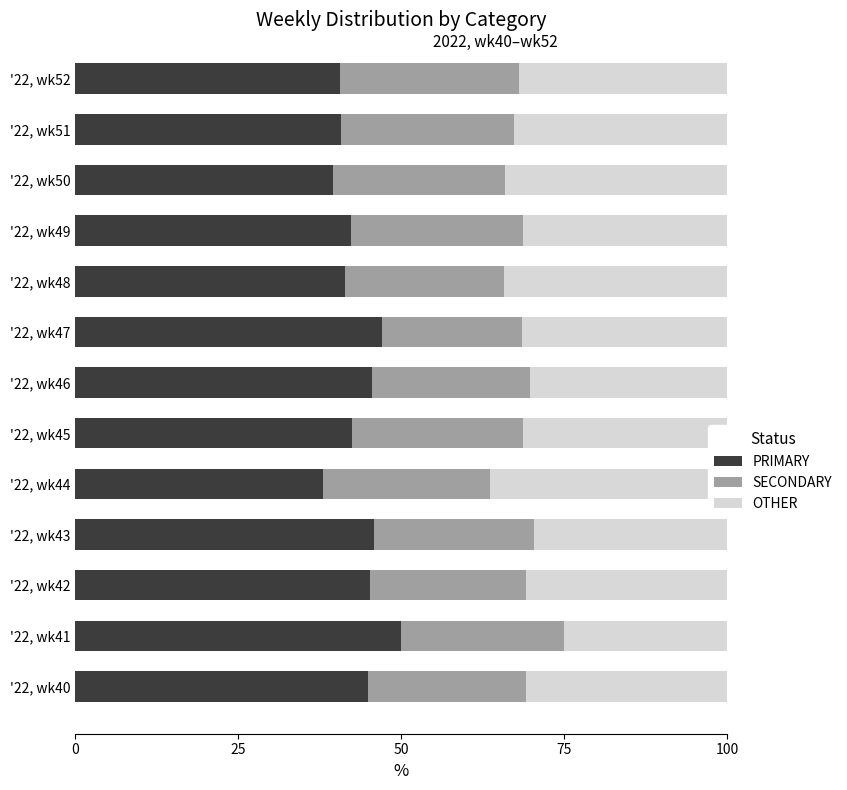

How many groups of bars are there?

13